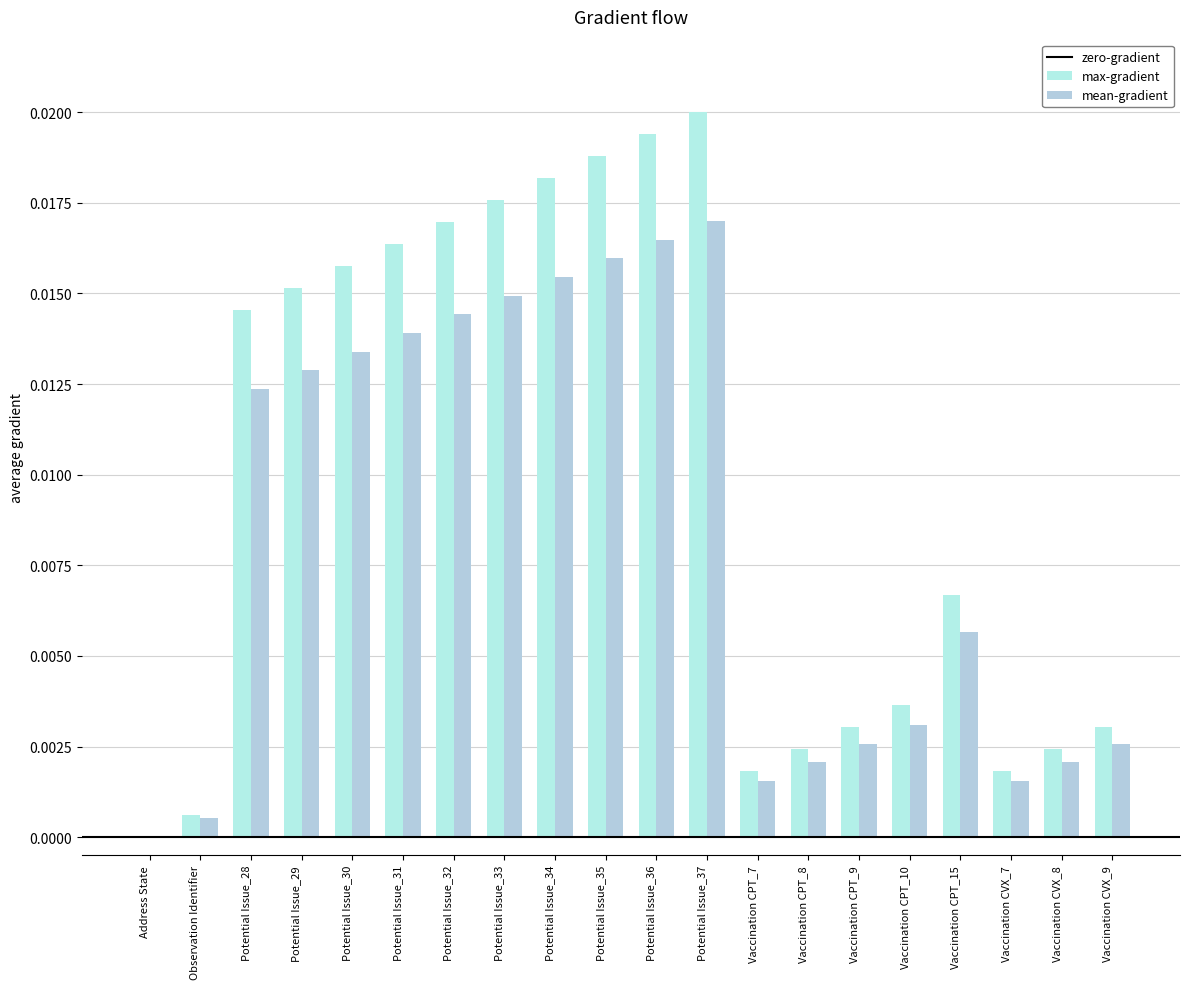

Which has a higher value, Observation Identifier or Potential Issue_31?

Potential Issue_31